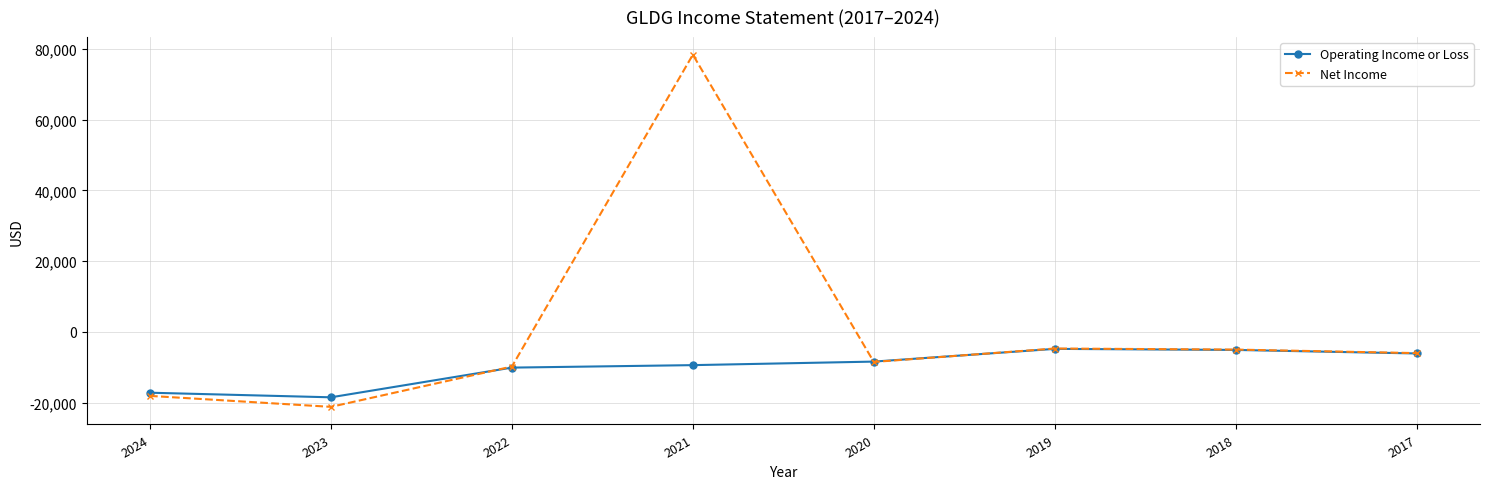

What is the sum of all Net Income values?

5100